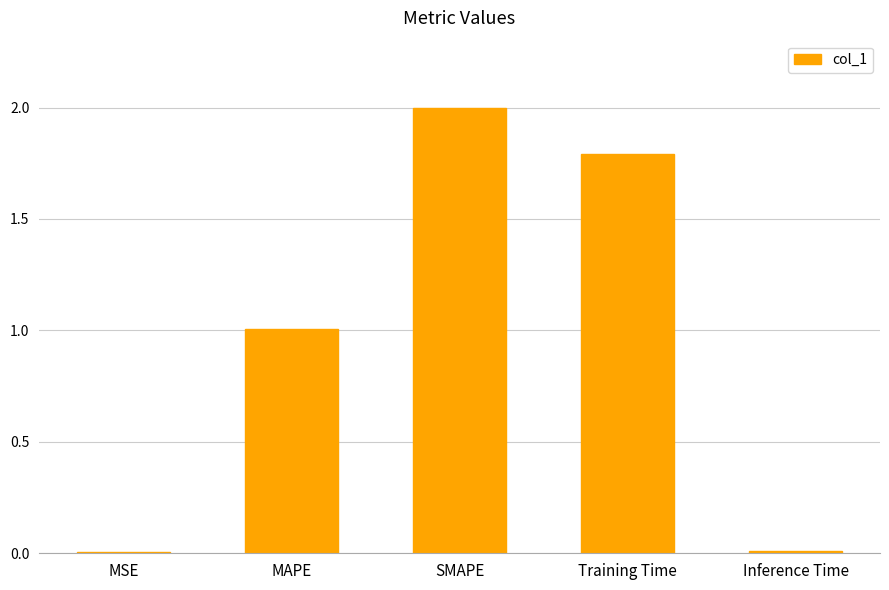

The value at MSE is 0.0. True or false?

True